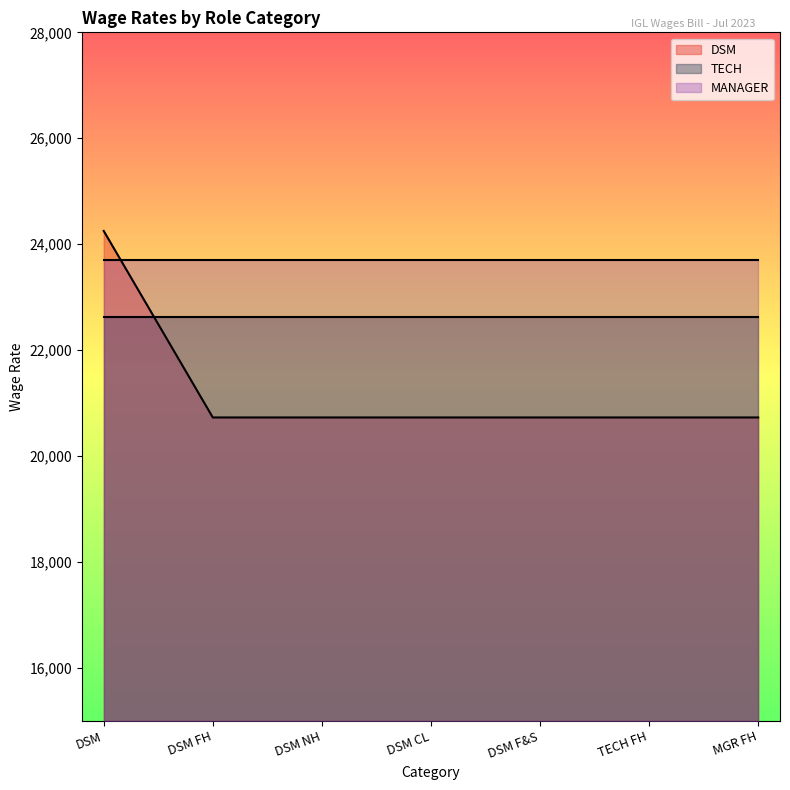

What is the sum of all DSM values?

148618